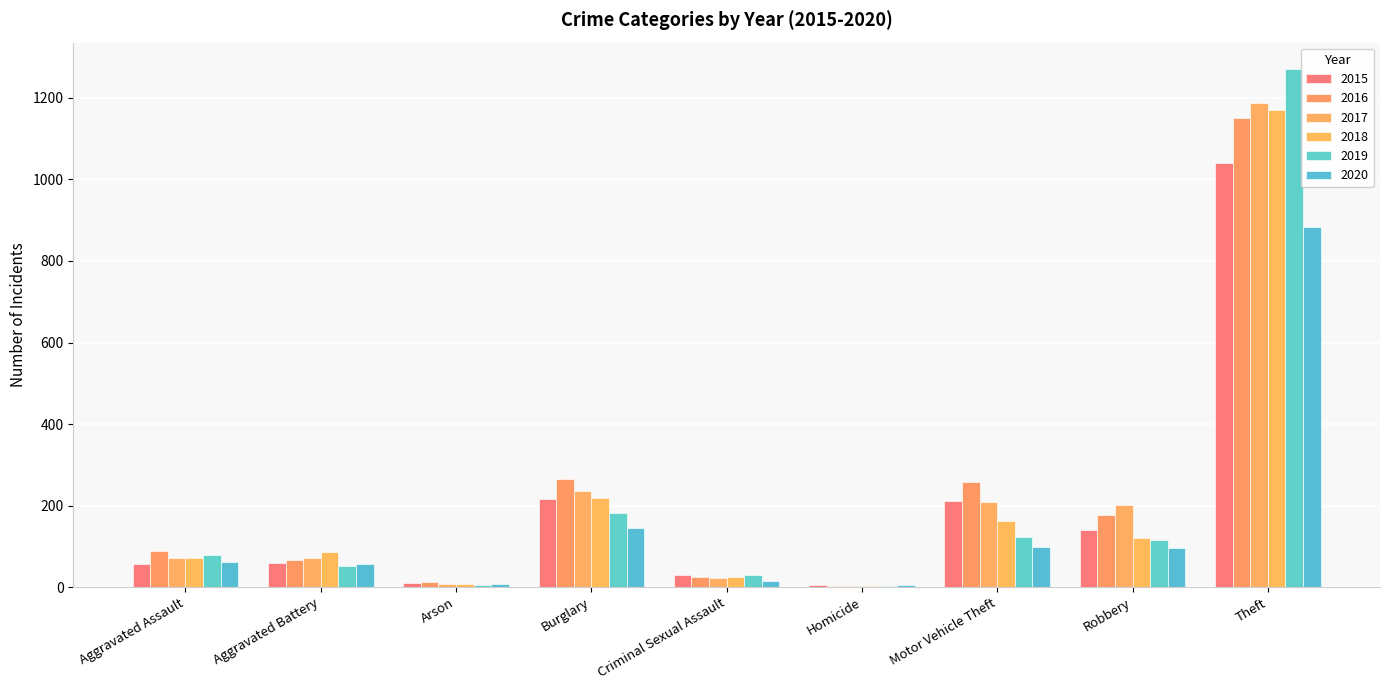

How many distinct data groups are displayed?

6